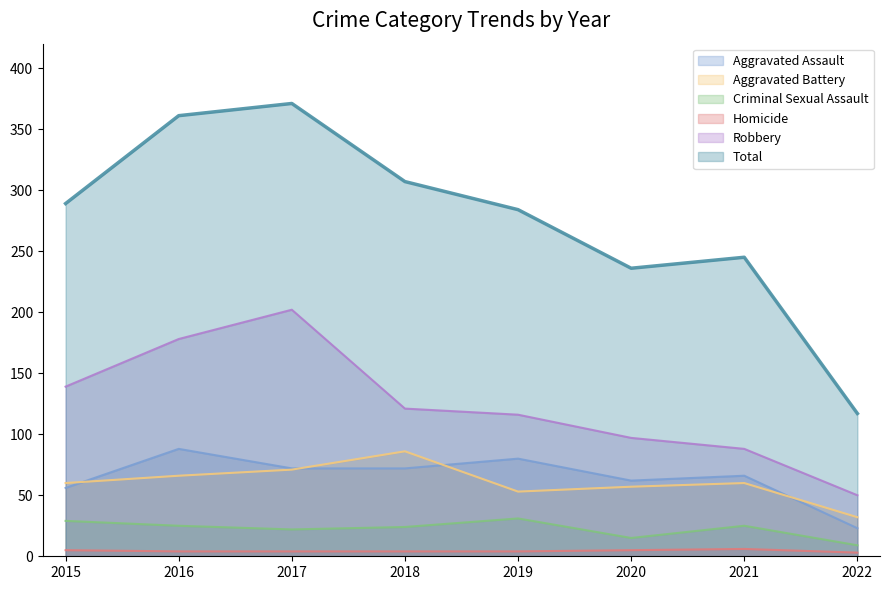

What is the sum of the Total values at 2015 and 2021?

534